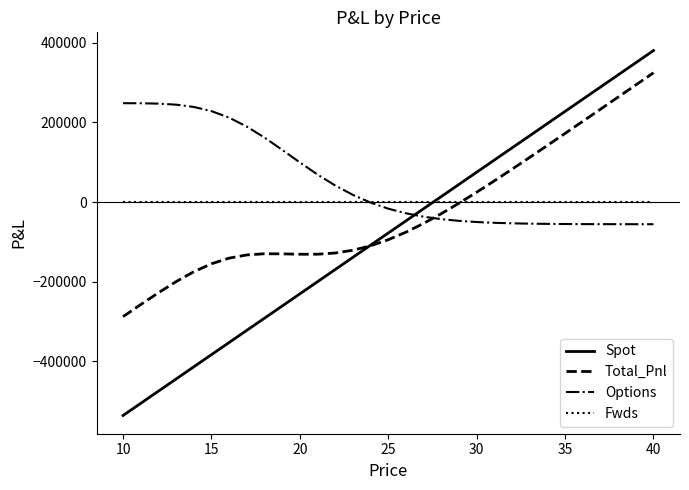

Which series has the largest total across all categories?

Options